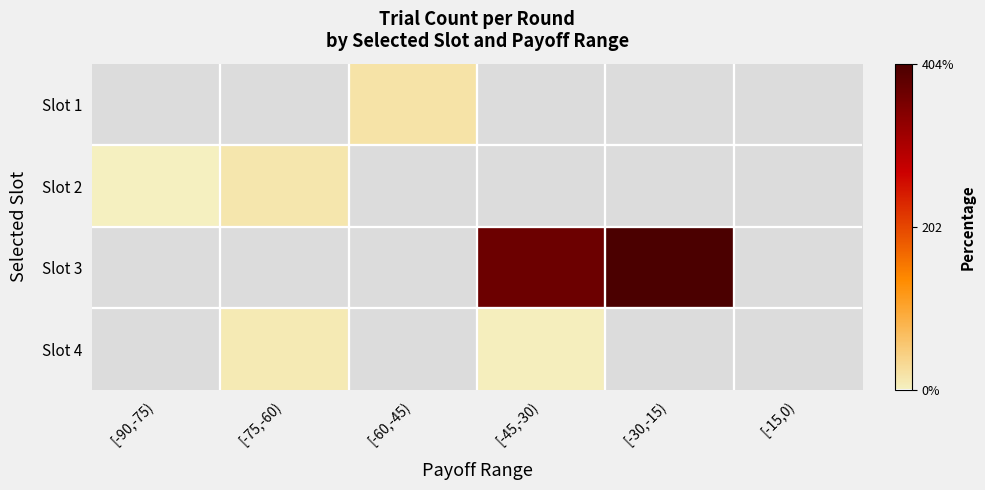

How many distinct data groups are displayed?

4